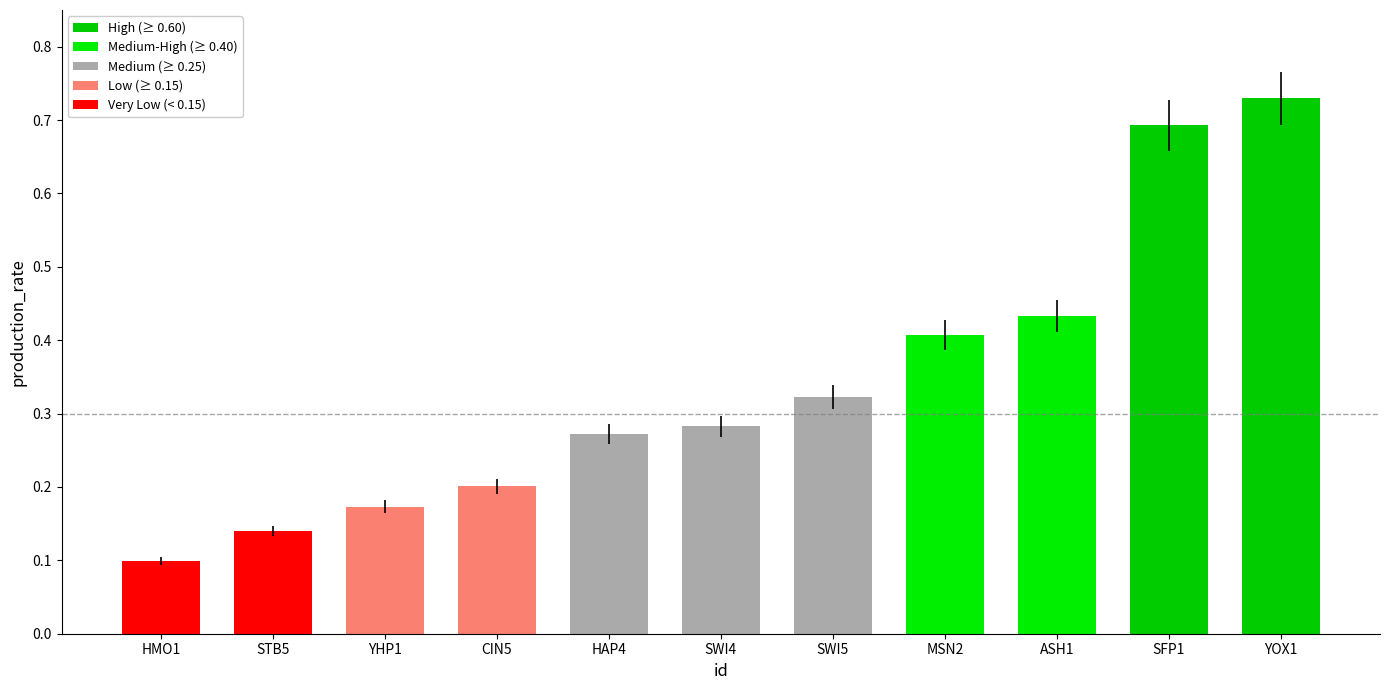

Between YHP1 and STB5, which is larger?

YHP1